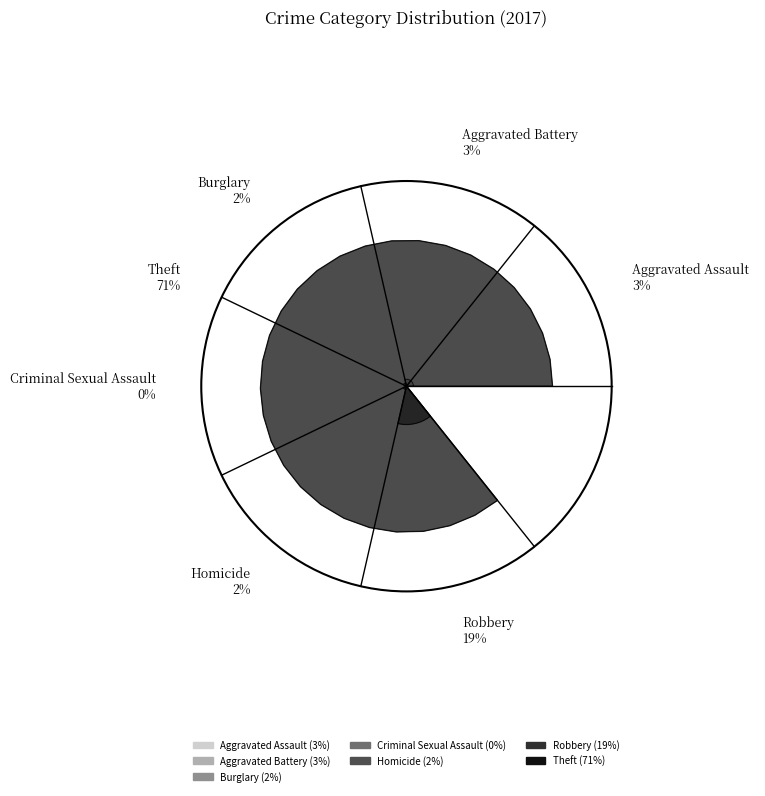

To the nearest percent, what is the difference between the largest and smallest slice percentages?

71%